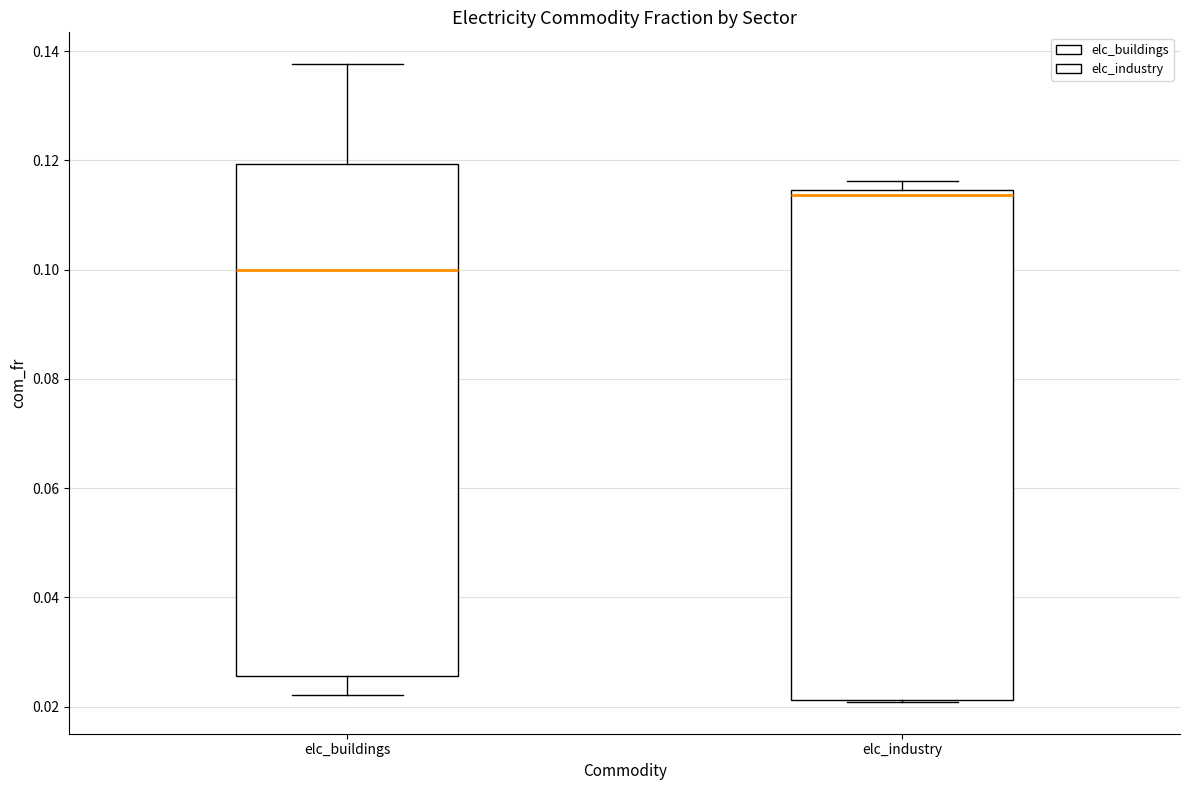

Reading left to right, read every box against the y-axis: the position of its median line, the range the box covers, and the ends of its whiskers. The values are not printed on the chart, so give them approximately, as read against the axis.

elc_buildings: median 0.100, box 0.026 to 0.120, whiskers 0.022 to 0.138
elc_industry: median 0.114 (just below the box's upper edge), box 0.022 to 0.114, whiskers 0.020 to 0.116